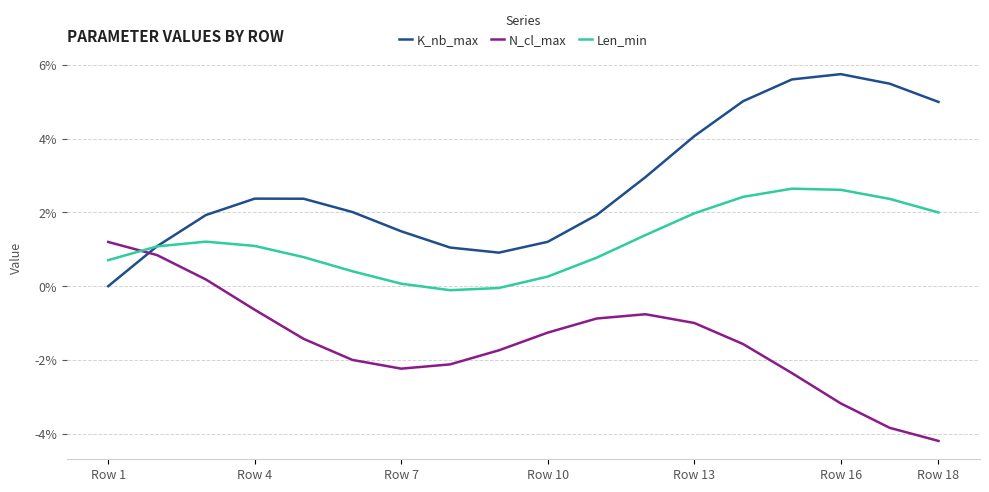

Rank the series by their average value, from highest to lowest.

K_nb_max, Len_min, N_cl_max